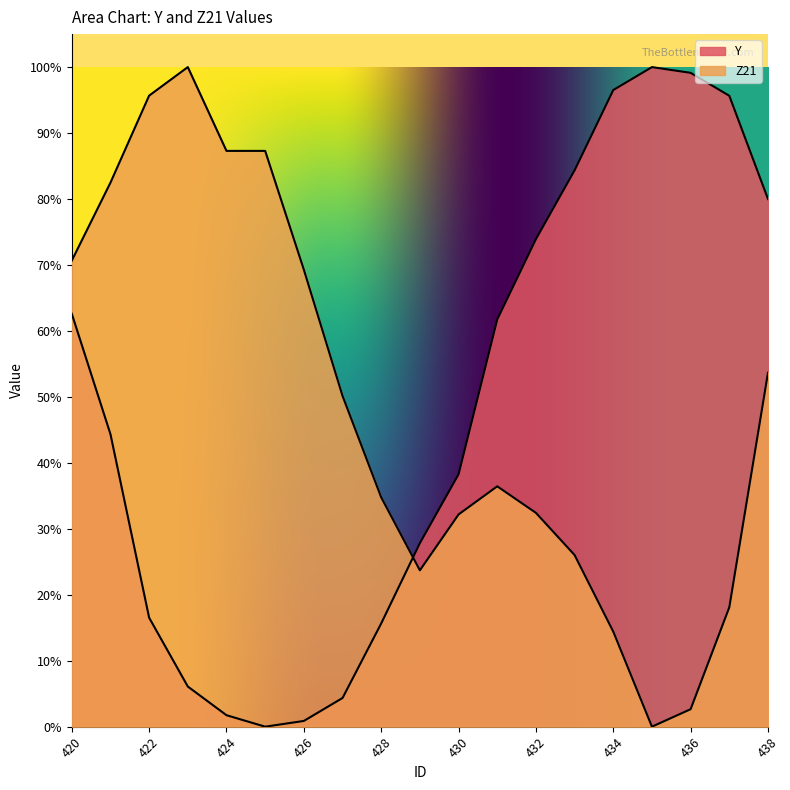

Which label corresponds to the smallest value in the chart?

425